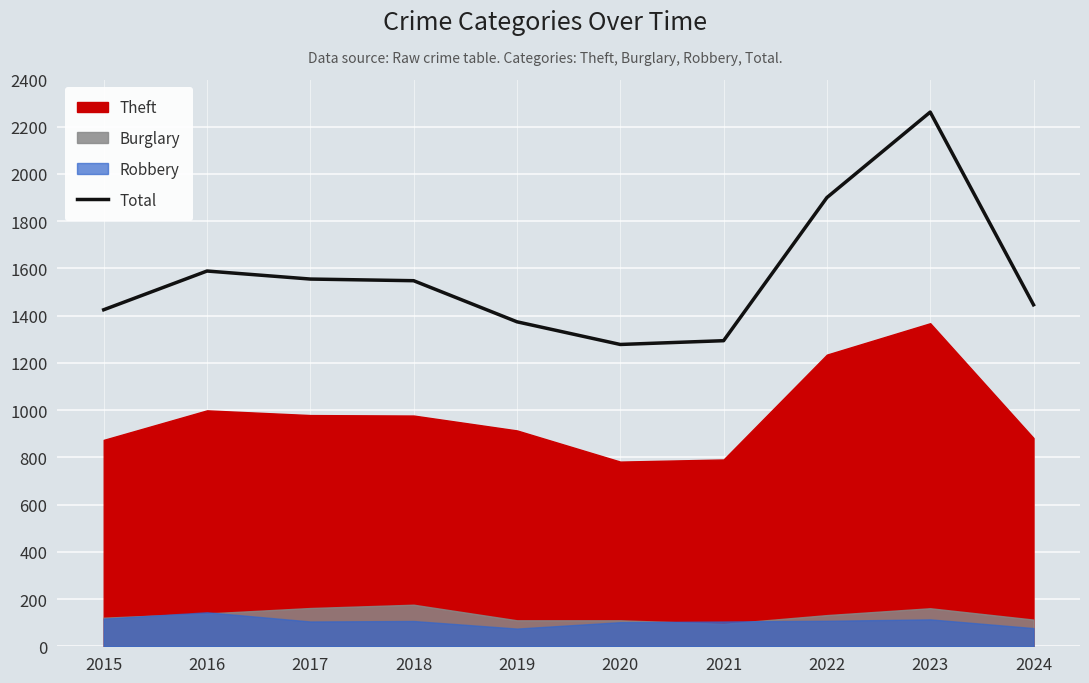

What is the change in value from 2015 to 2022?

+475